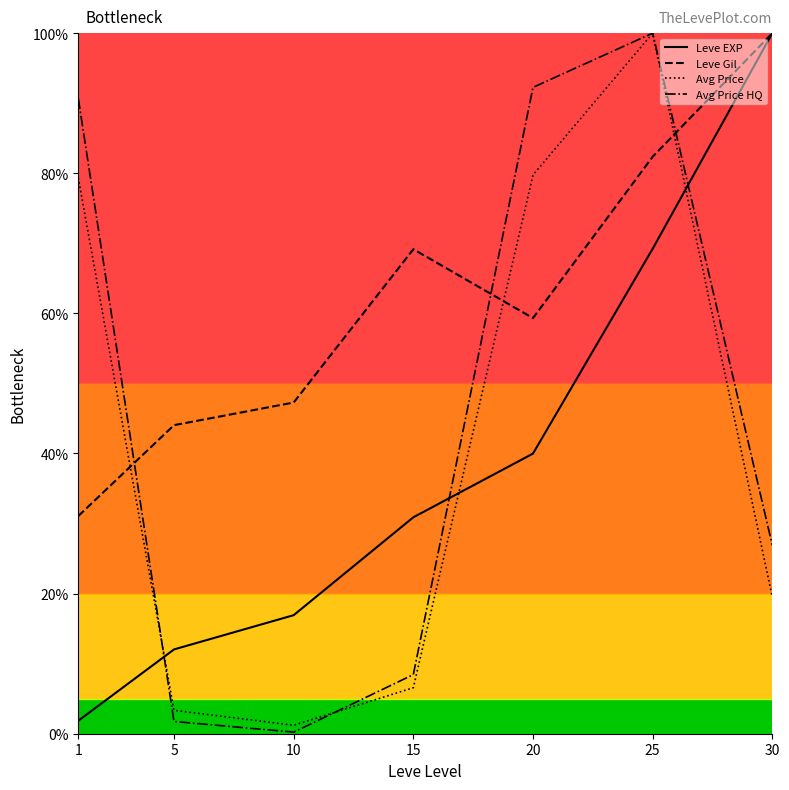

Does the chart have visible grid lines?

No